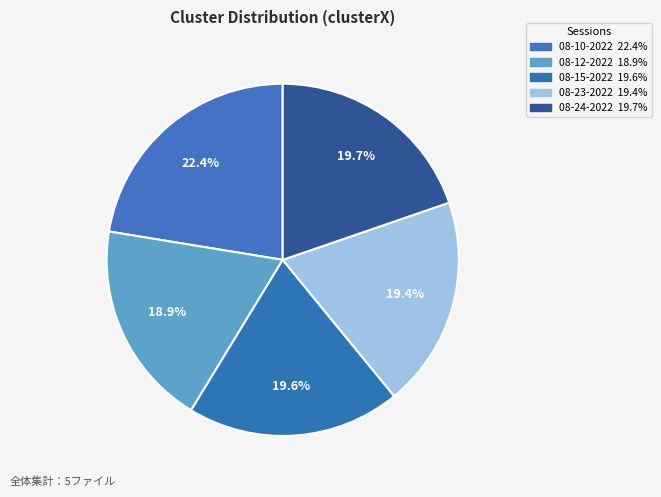

Count the number of slices in the pie.

5